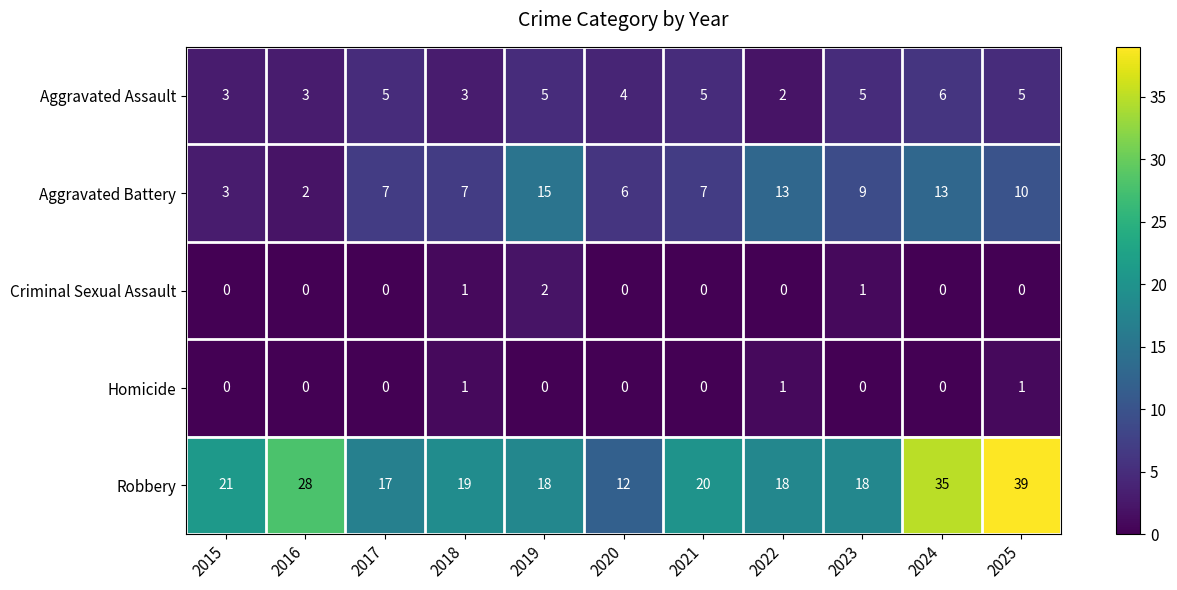

Between 2020 and 2021, which series saw the biggest shift?

Robbery